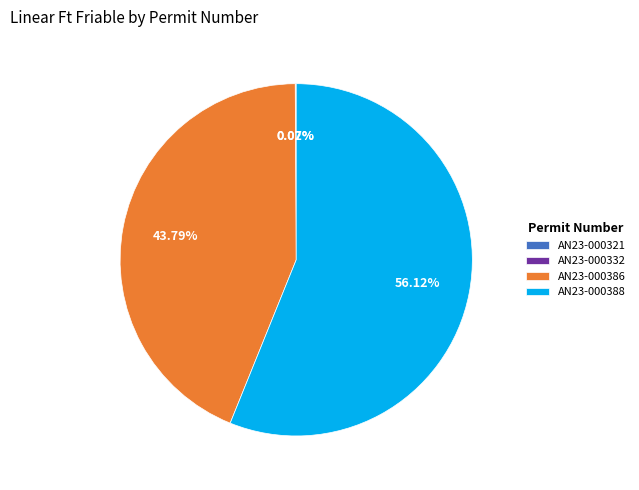

Is there a majority slice in this chart?

Yes